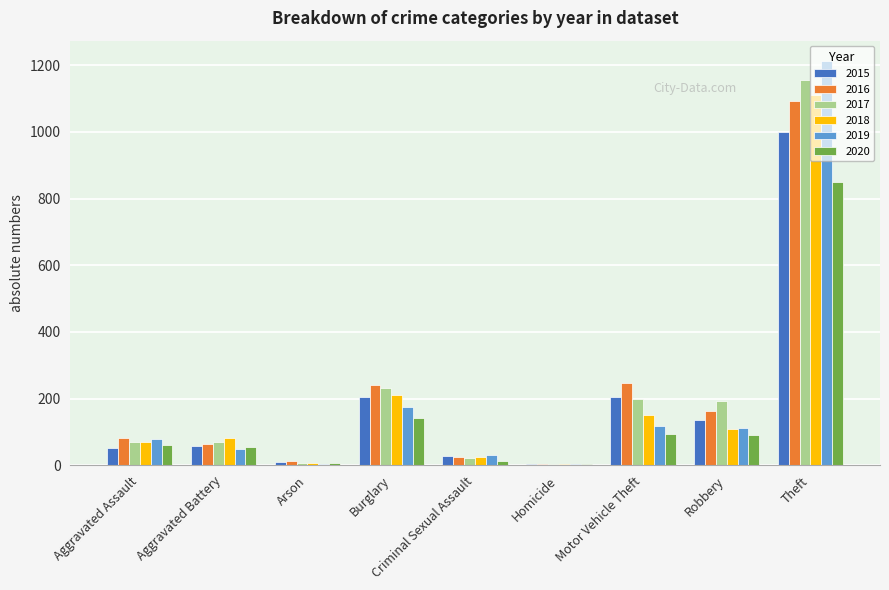

What is the spread (max minus min) of values at Robbery?

101